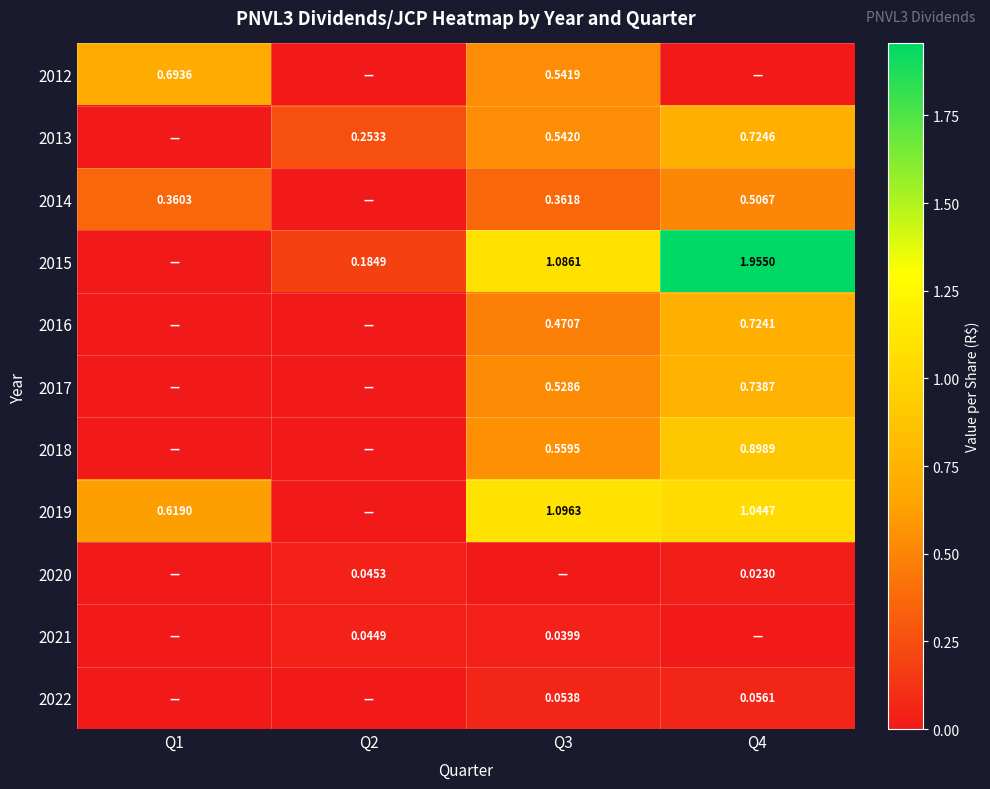

Is the value of 2021 at Q2 greater than the value of 2014 at Q3?

No